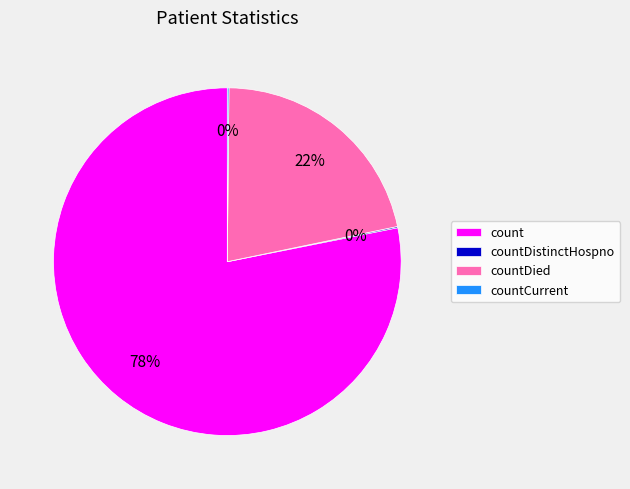

True or false: countDied accounts for 22% of the total.

True